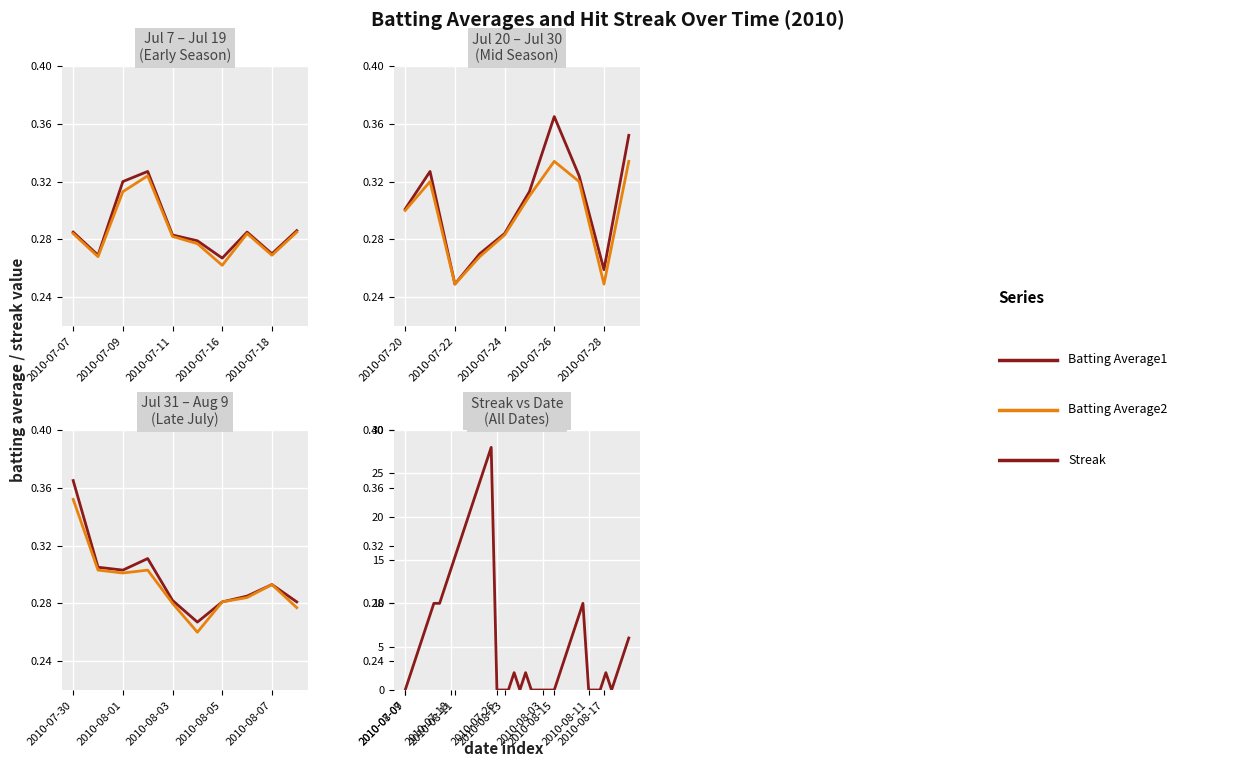

What is the maximum value shown in the chart?

28.0